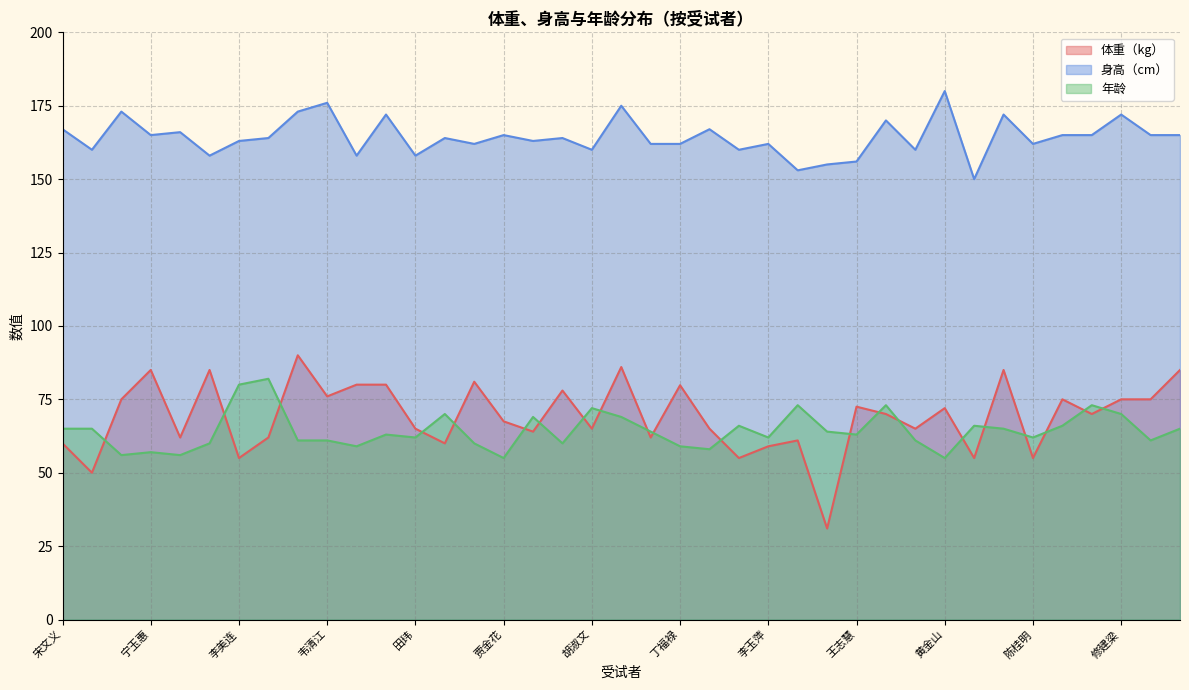

What value does the 年龄 series have at 吴跃辉?

60.0